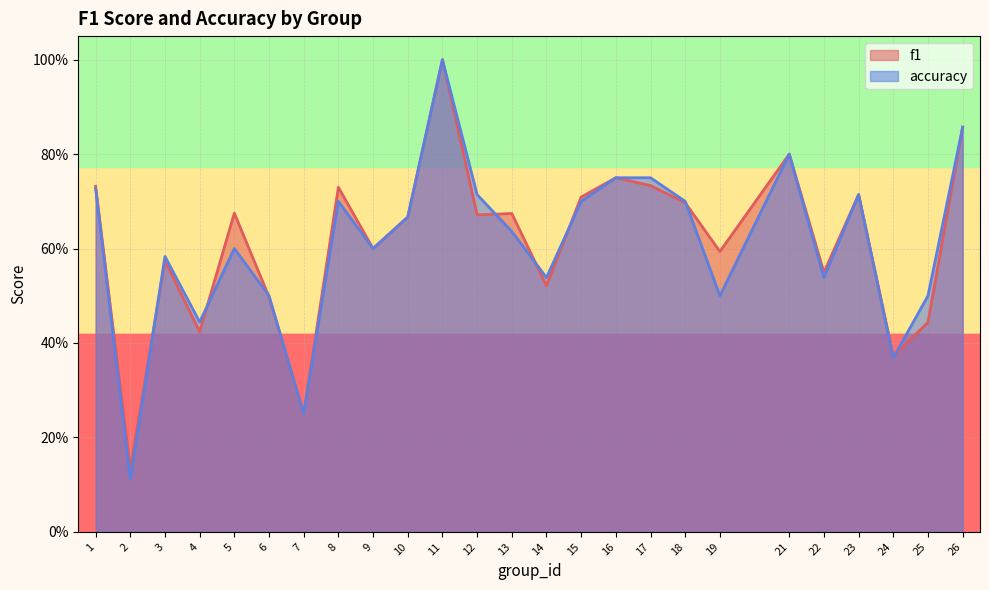

Where is f1 nearest to the value 0?

2